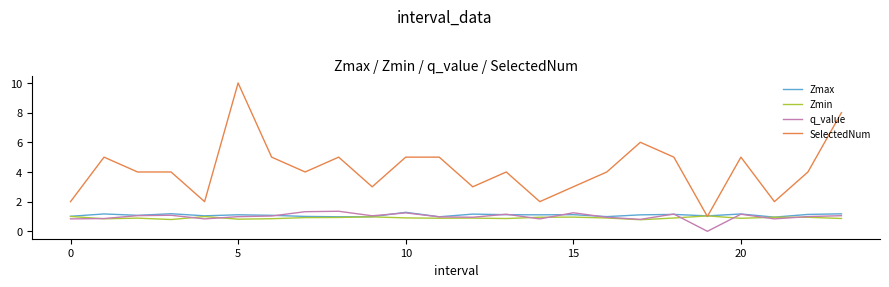

Which series has the largest total across all categories?

SelectedNum